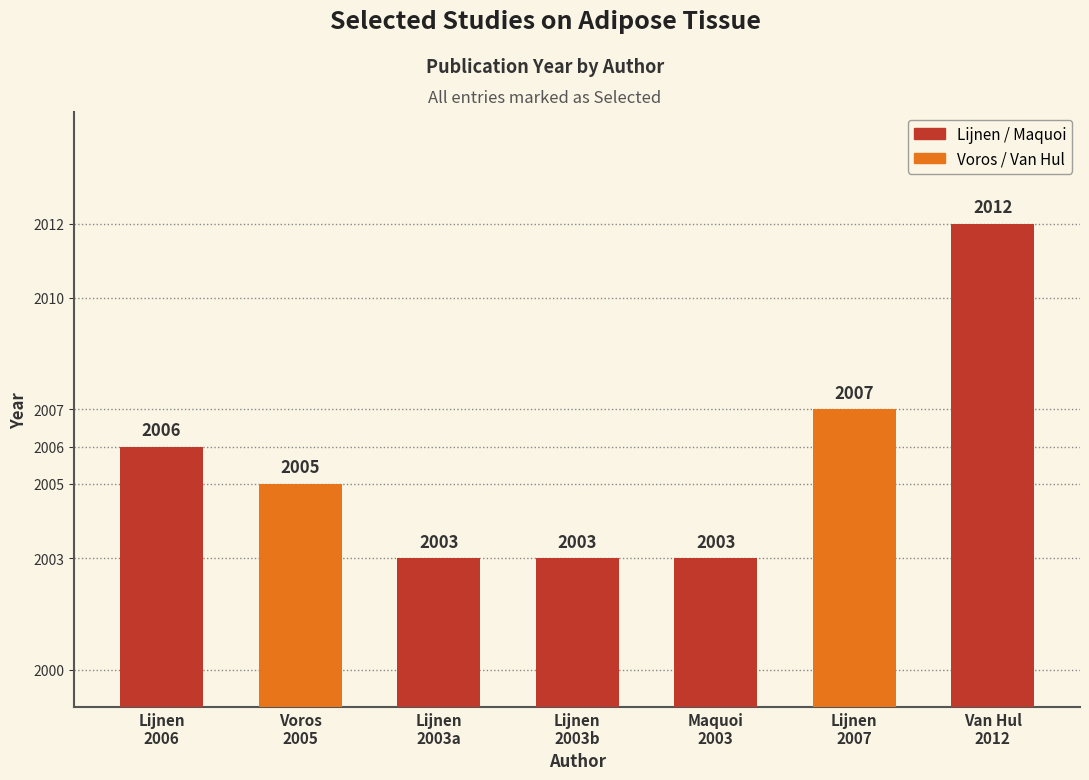

Reading right to left, list all the values displayed in this chart.

2012	2007	2003	2003	2003	2005	2006